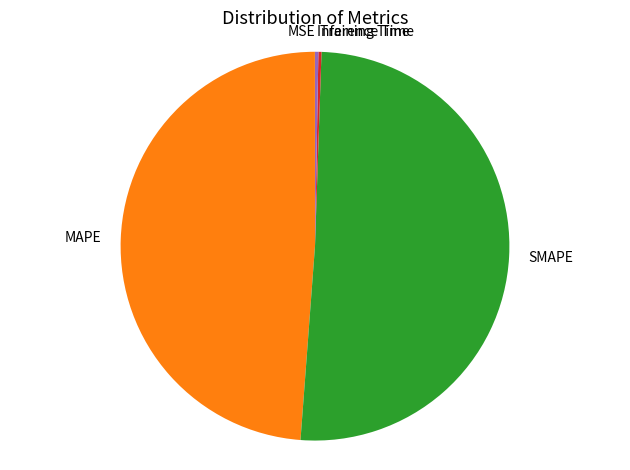

Does any single category account for the majority?

Yes